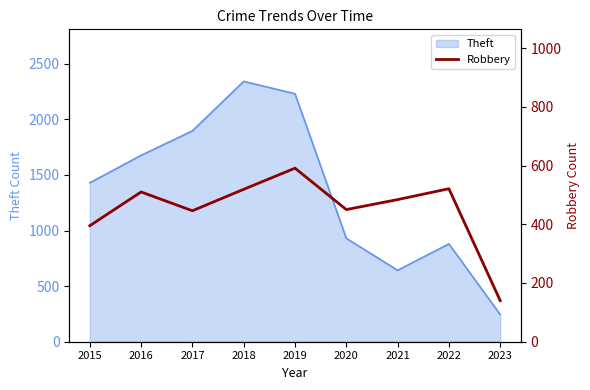

The Theft series shows 1292 at 2022. True or false?

False